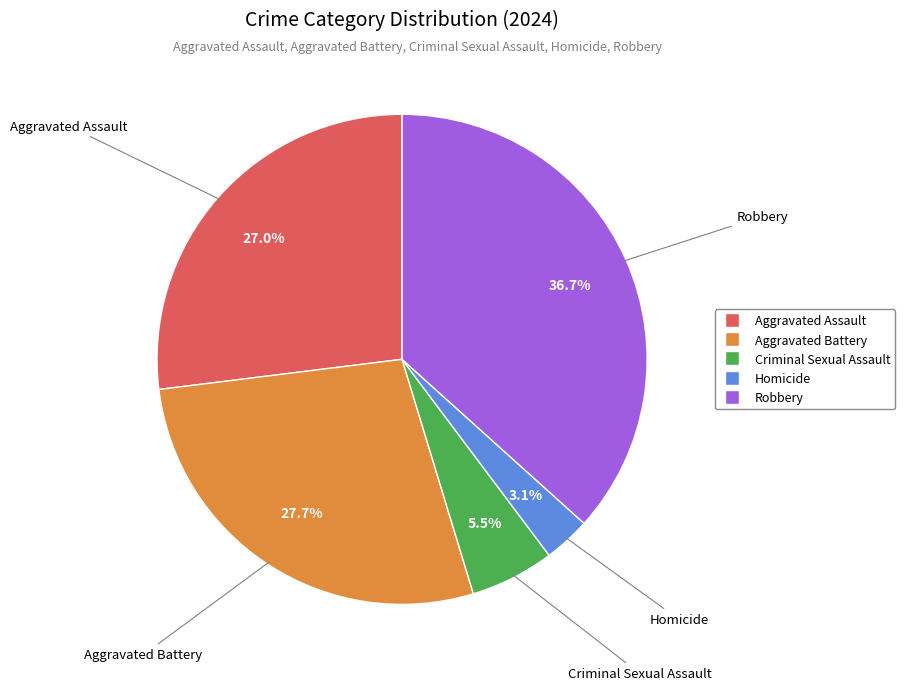

How many segments does this pie chart have?

5